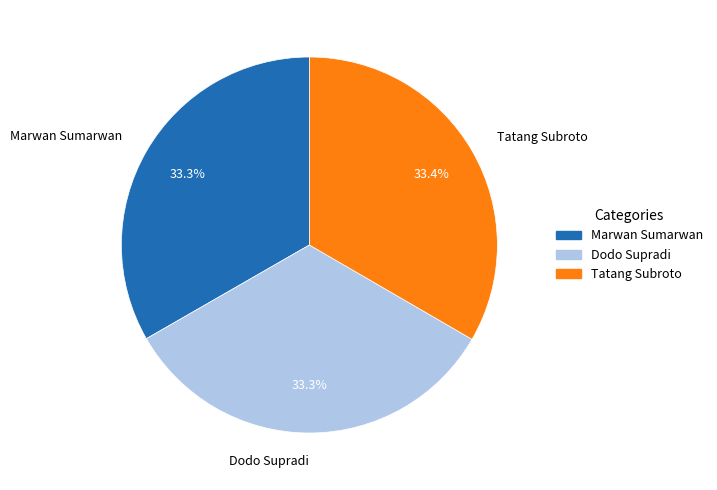

What portion of the pie excludes Dodo Supradi?

66.7%